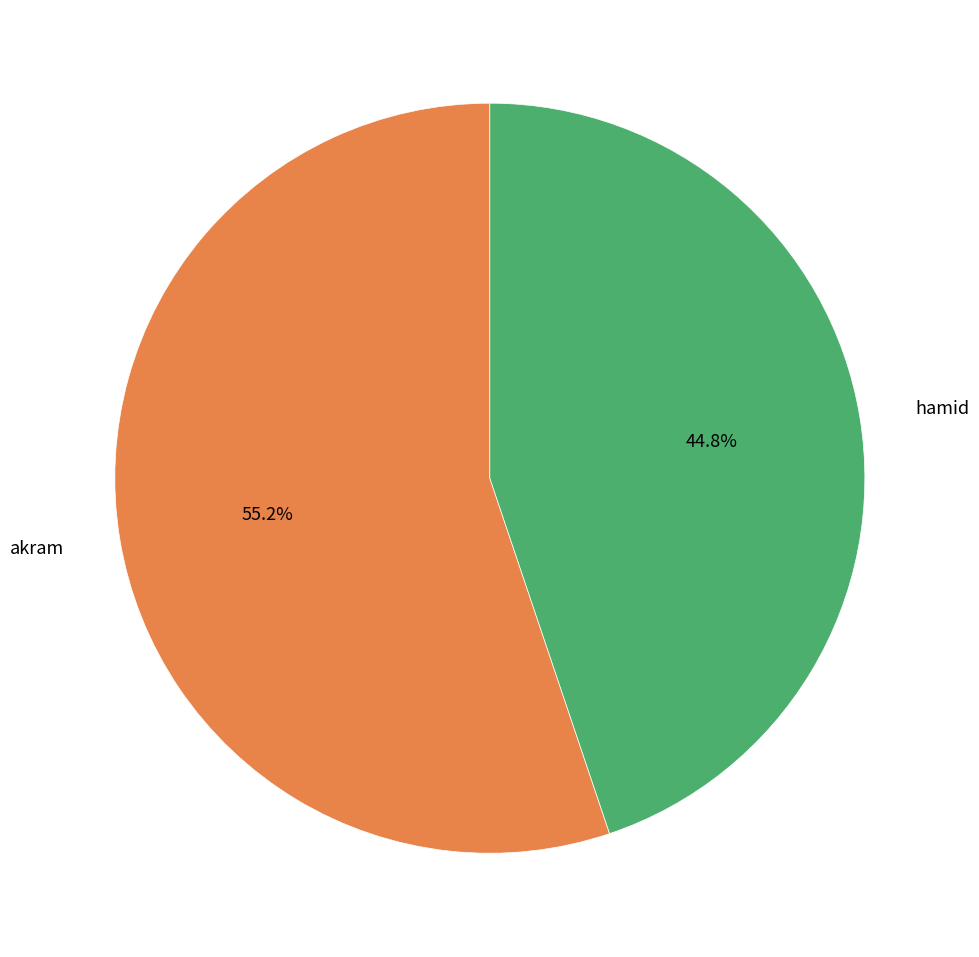

How many segments does this pie chart have?

2